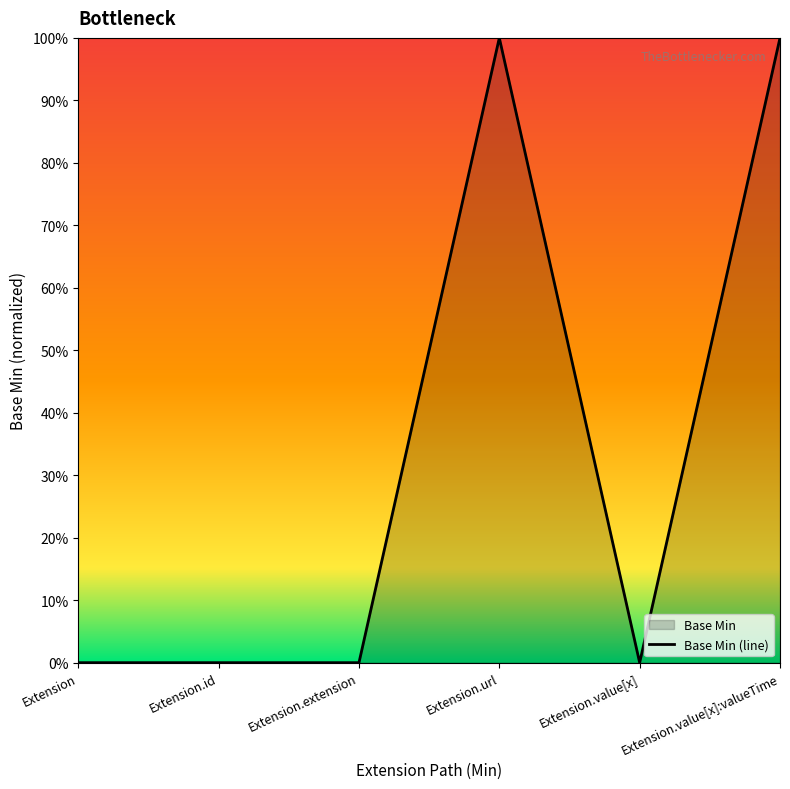

List the labels in order of value, largest first.

Extension.url, Extension.value[x]:valueTime, Extension, Extension.id, Extension.extension, Extension.value[x]